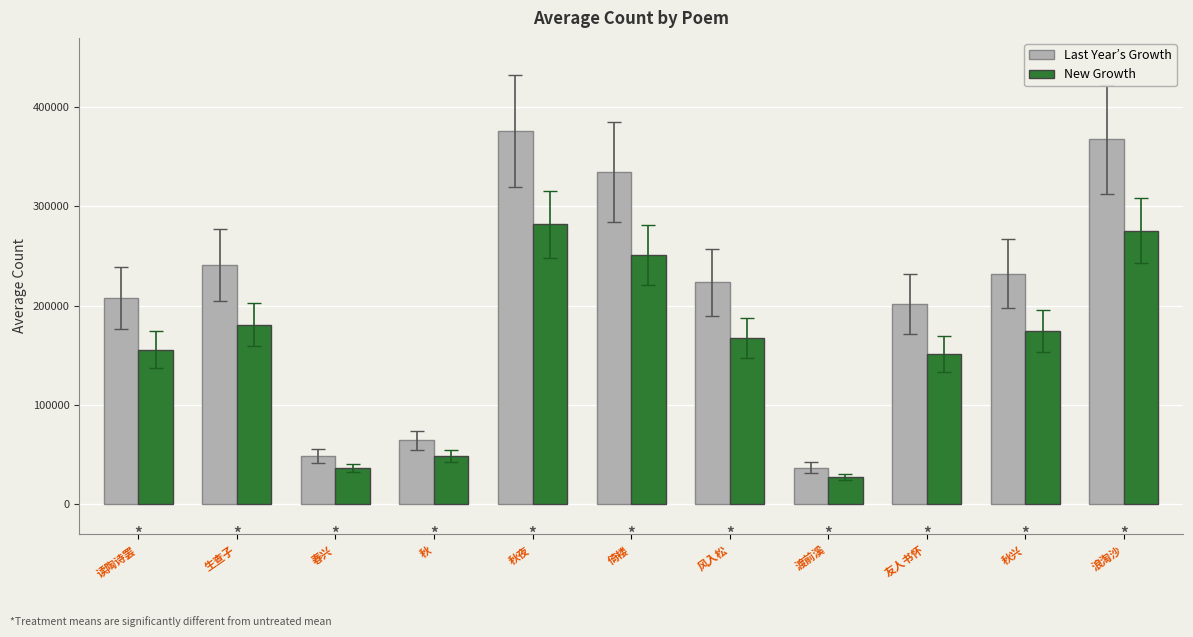

Read the Last Year’s Growth value at 倚楼.

334556.0